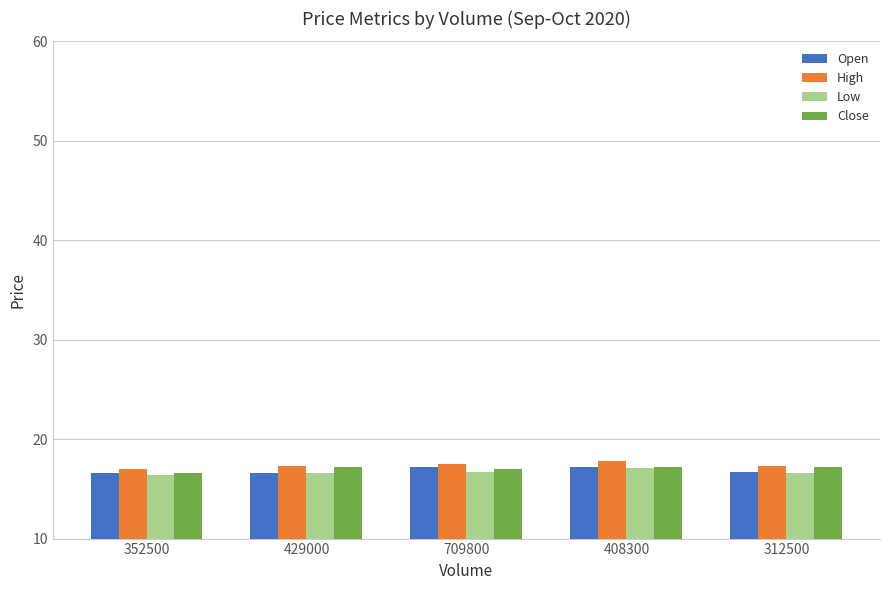

The value of High at 709800 is 17.5. True or false?

True